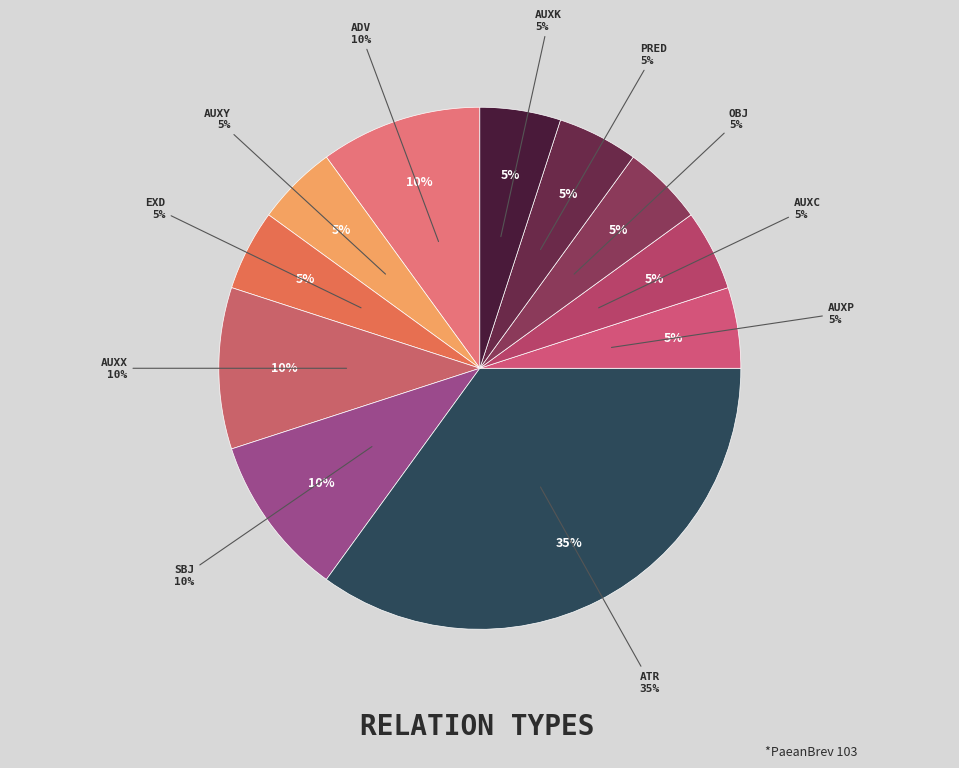

To the nearest percent, what percentage of the pie is SBJ?

10%